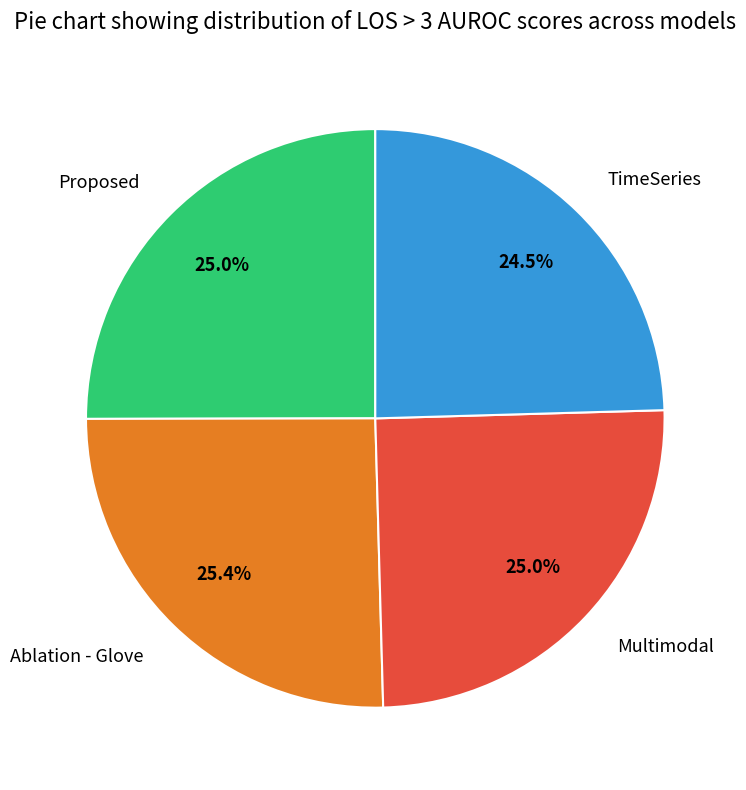

To the nearest percent, what is the average slice percentage?

25%